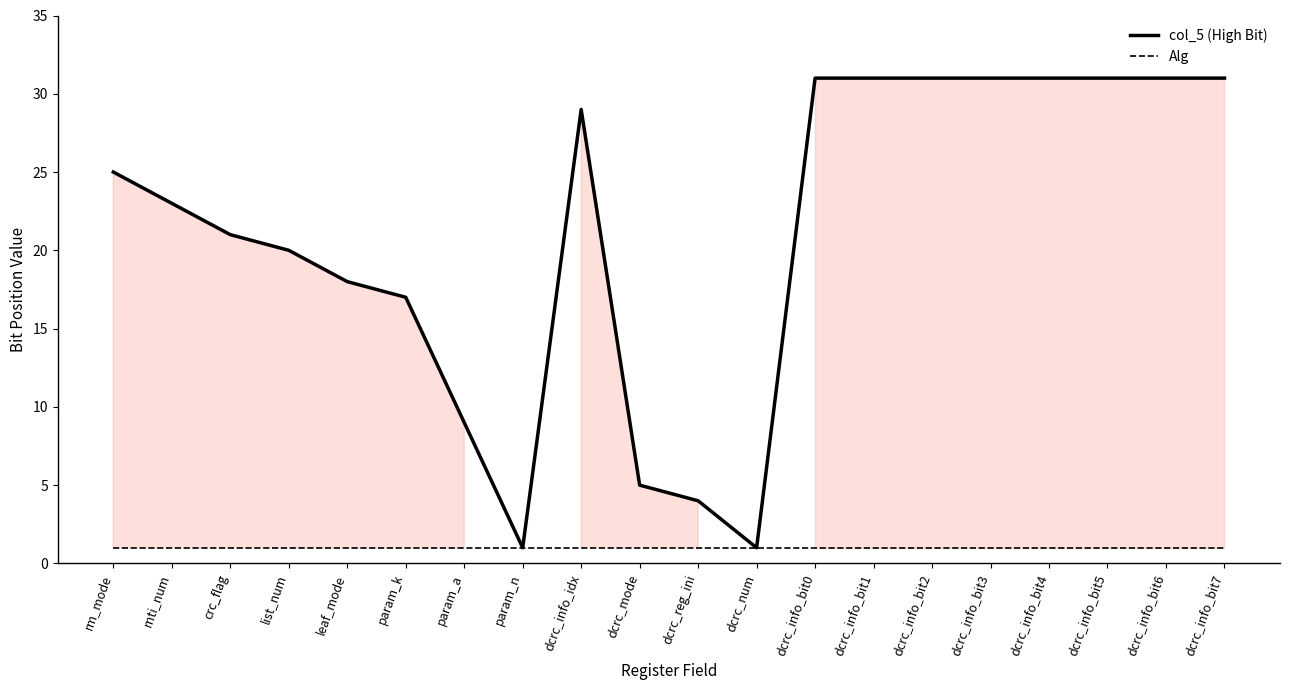

Which series has the largest range (max minus min)?

col_5 (High Bit)